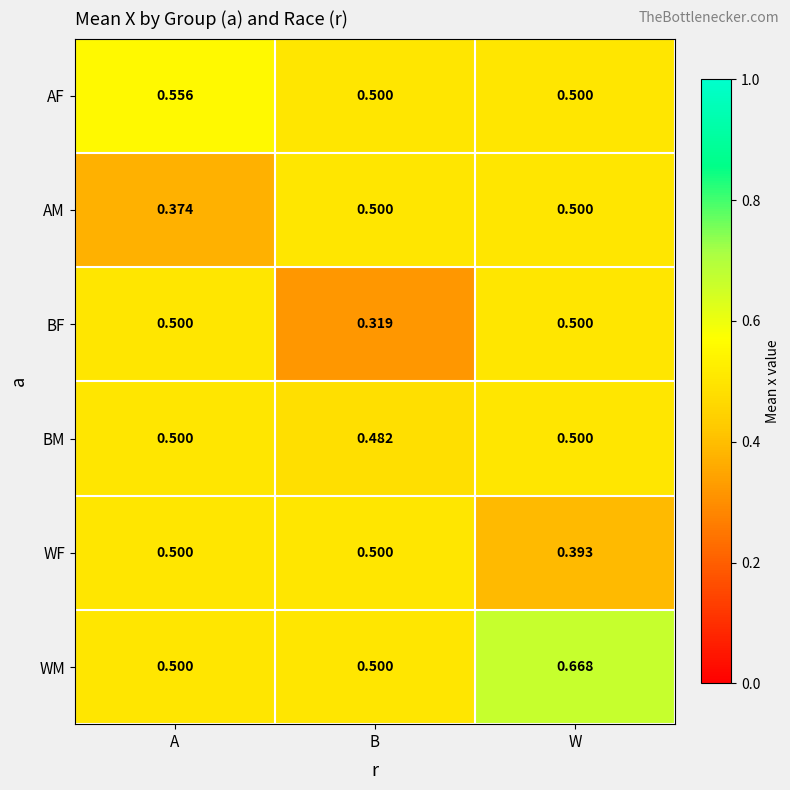

Which label corresponds to the smallest value in the chart?

B